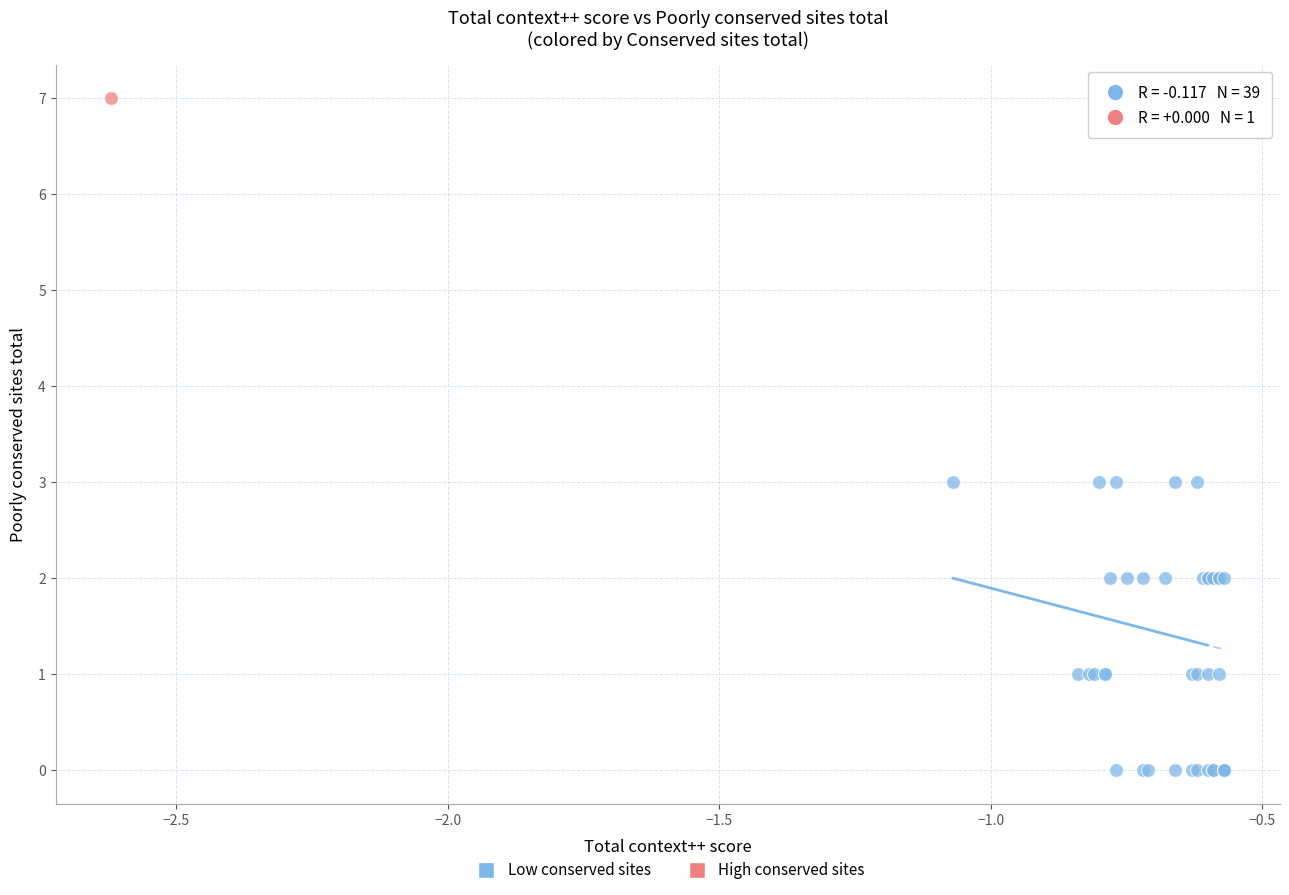

What are all the series names shown in the legend?

Low conserved sites, High conserved sites